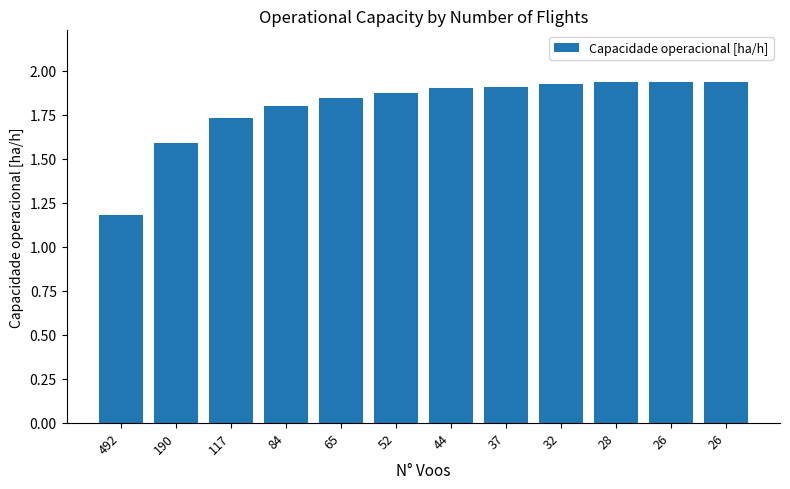

What is the value of the 6th bar from the left?

1.9